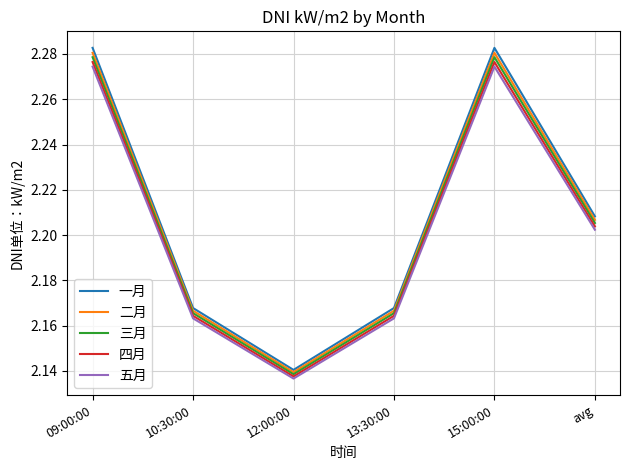

Rank the series by their average value, from lowest to highest.

五月, 四月, 三月, 二月, 一月